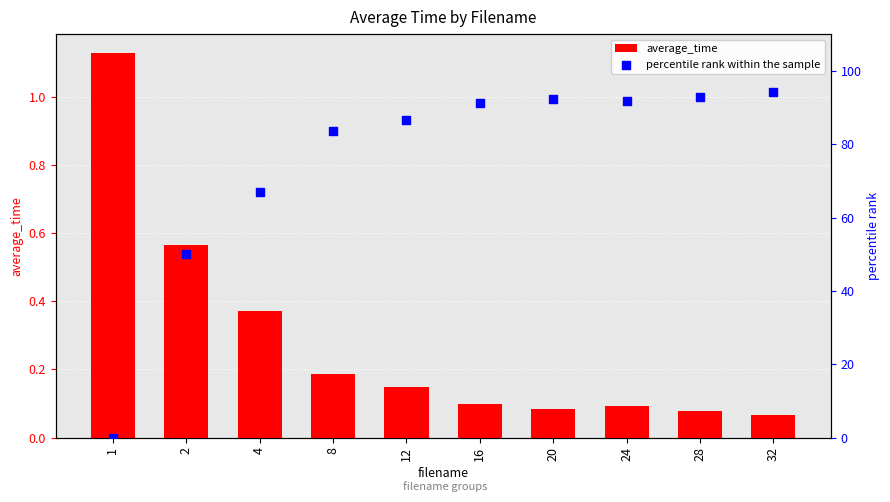

Which series has the largest total across all categories?

percentile rank within the sample